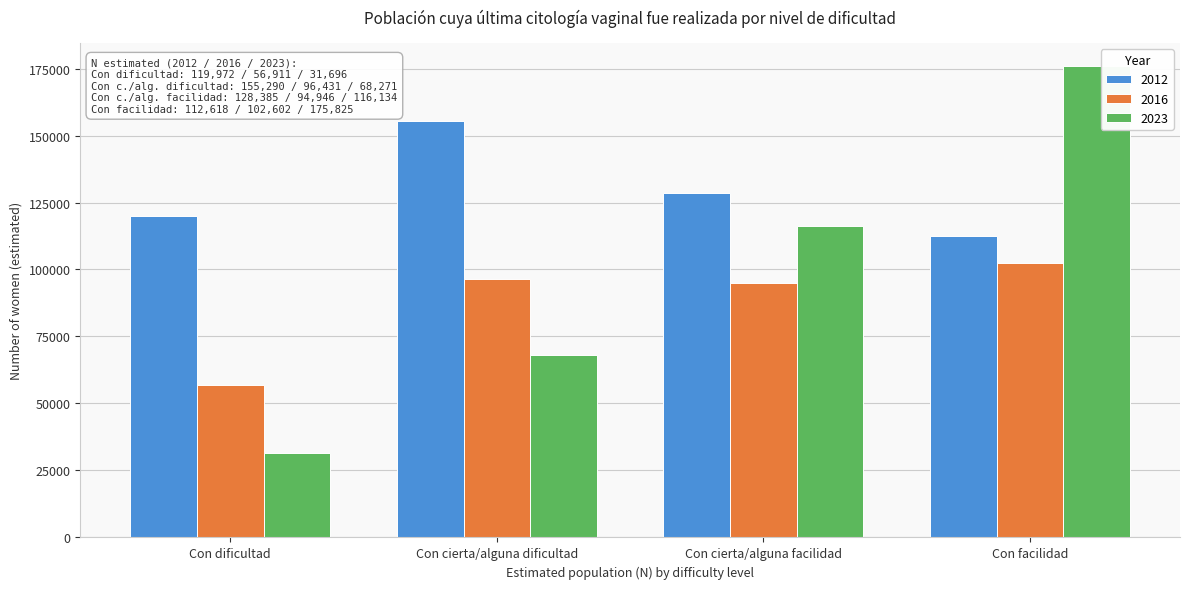

Reading left to right, what are all the values shown in this chart?

2012: 119972	155290	128385	112618
2016: 56911	96431	94946	102602
2023: 31696	68271	116134	175825